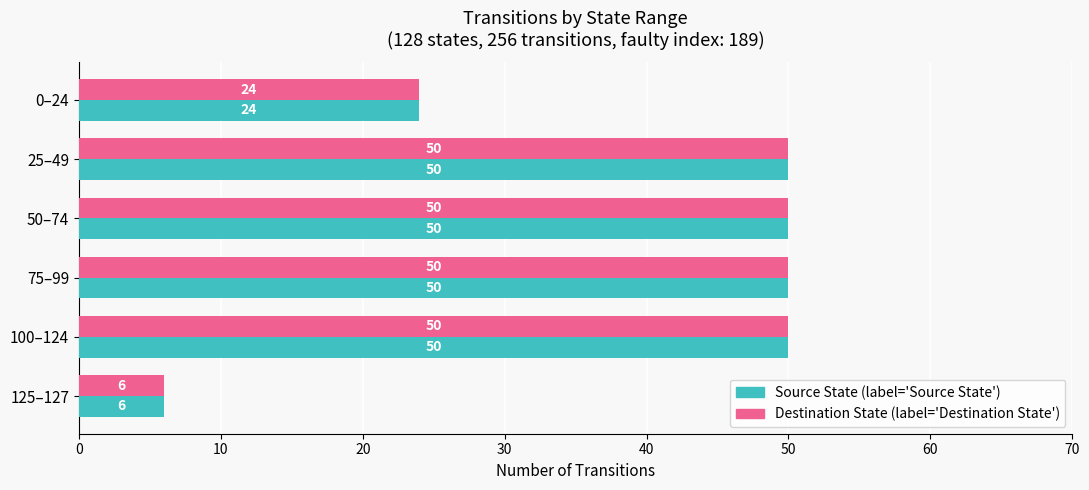

What is the total value across all series at 50–74?

100